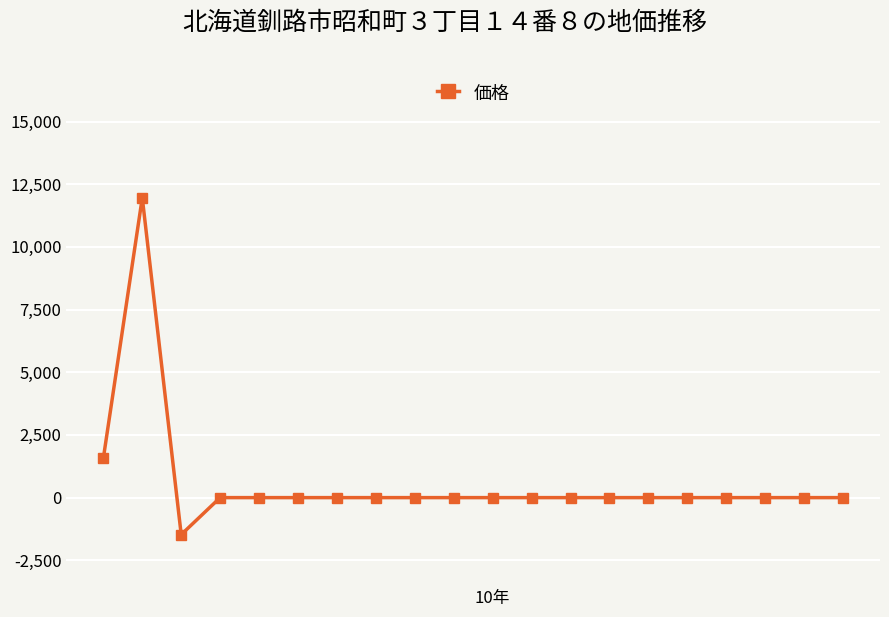

What is the difference between the maximum and minimum values?

13435.6